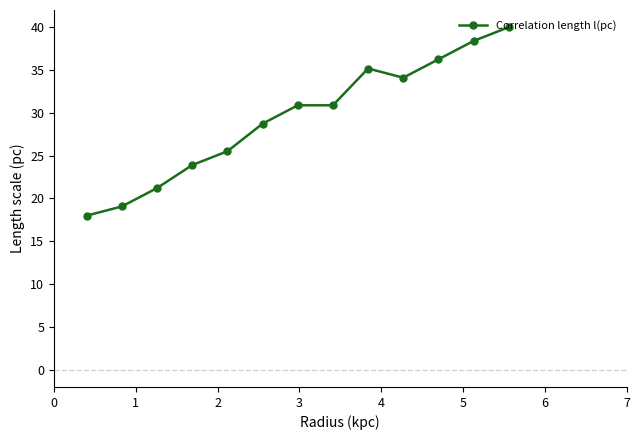

True or false: the data has more than 2 interior local peaks.

False